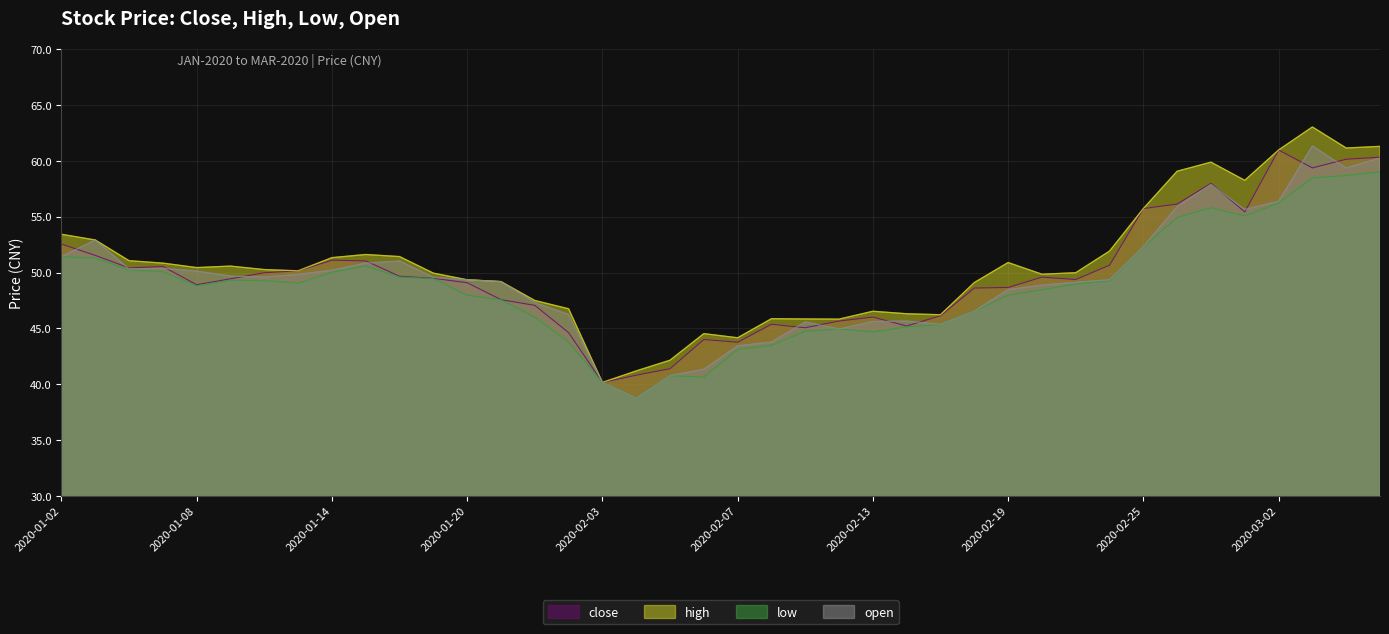

List the series in order of their overall mean, lowest first.

low, open, close, high